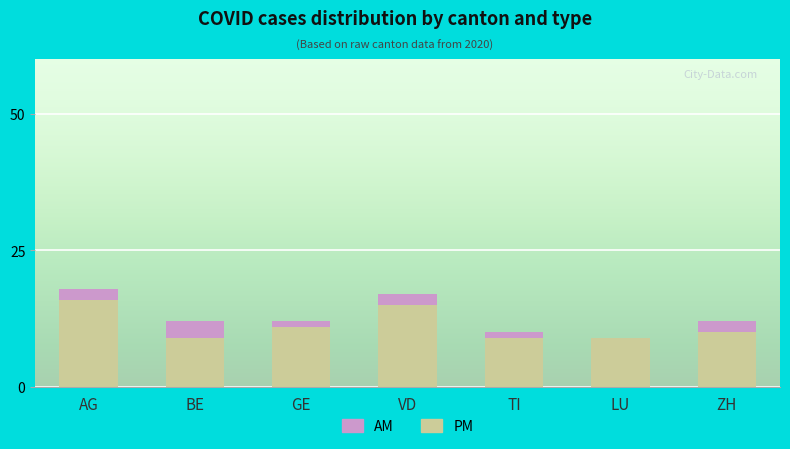

What is the total value across all series at VD?

17